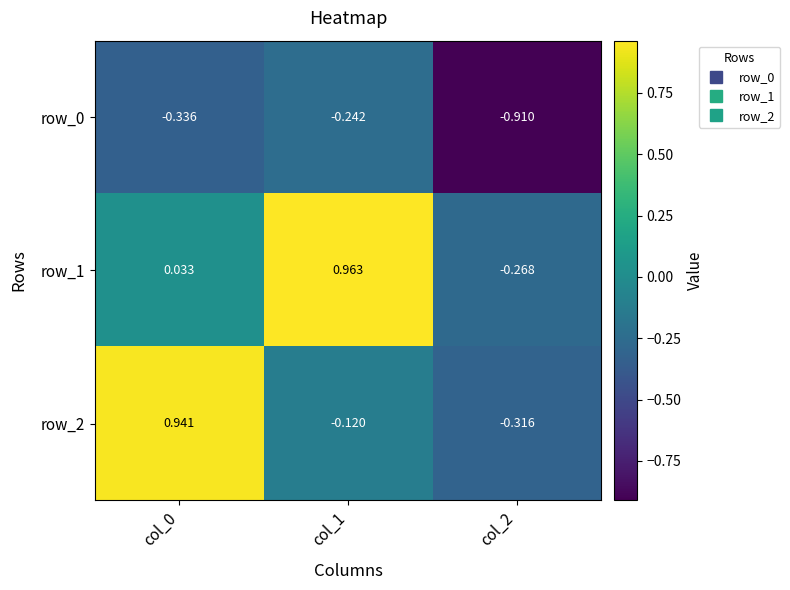

Is the value of row_2 at col_0 greater than the value of row_0 at col_1?

Yes